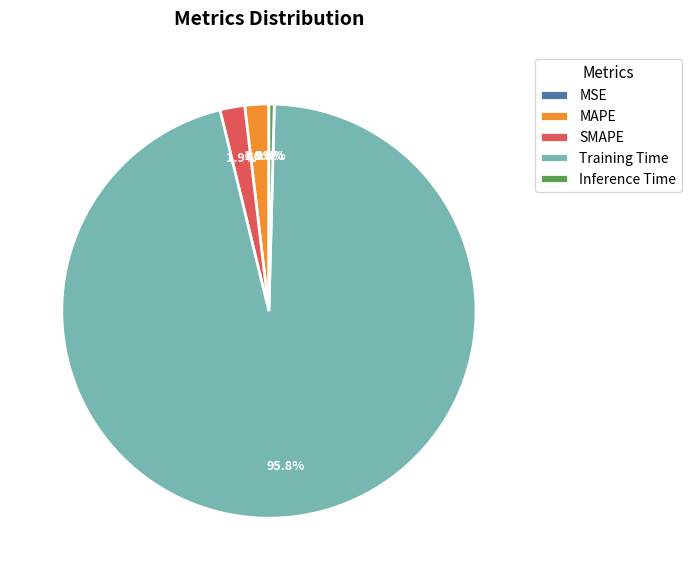

True or false: MAPE accounts for 10% of the total.

False